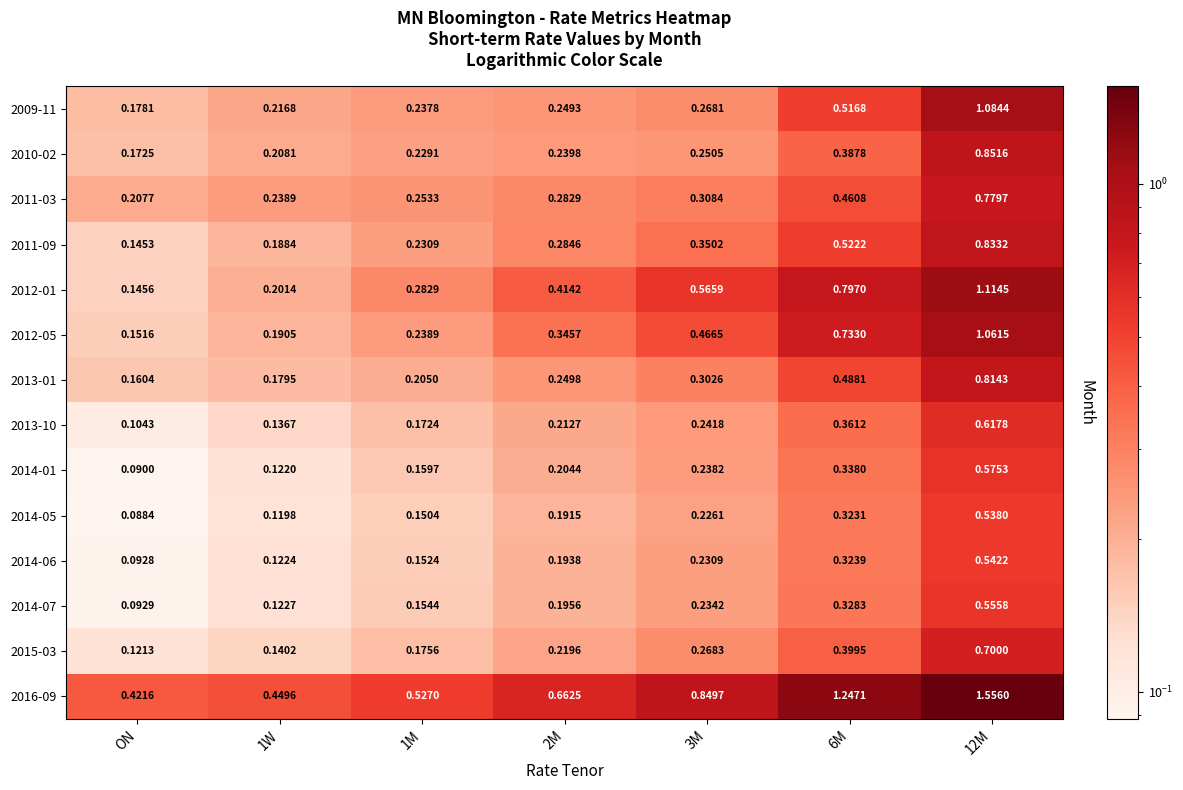

Is the value of 2014-05 at 12M greater than the value of 2013-01 at 3M?

Yes